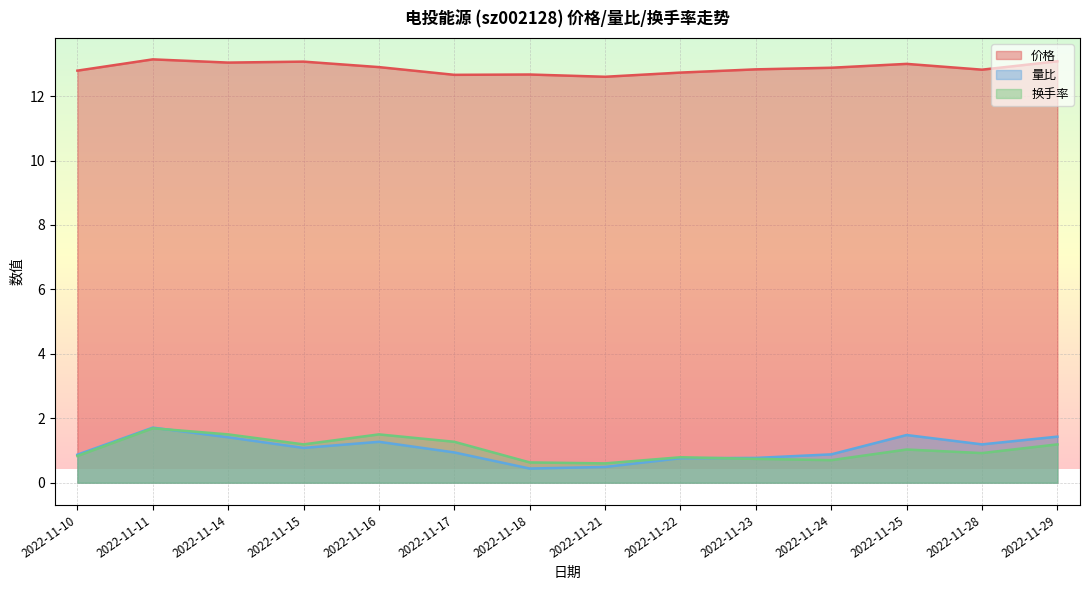

Reading left to right, what are all the values shown in this chart?

价格: 2022-11-10=12.8	2022-11-11=13.1	2022-11-14=13.0	2022-11-15=13.1	2022-11-16=12.9	2022-11-17=12.7	2022-11-18=12.7	2022-11-21=12.6	2022-11-22=12.7	2022-11-23=12.8	2022-11-24=12.9	2022-11-25=13.0	2022-11-28=12.8	2022-11-29=13.1
量比: 2022-11-10=0.9	2022-11-11=1.7	2022-11-14=1.4	2022-11-15=1.1	2022-11-16=1.3	2022-11-17=0.9	2022-11-18=0.4	2022-11-21=0.5	2022-11-22=0.8	2022-11-23=0.8	2022-11-24=0.9	2022-11-25=1.5	2022-11-28=1.2	2022-11-29=1.4
换手率: 2022-11-10=0.8	2022-11-11=1.7	2022-11-14=1.5	2022-11-15=1.2	2022-11-16=1.5	2022-11-17=1.3	2022-11-18=0.6	2022-11-21=0.6	2022-11-22=0.8	2022-11-23=0.7	2022-11-24=0.7	2022-11-25=1.0	2022-11-28=0.9	2022-11-29=1.2